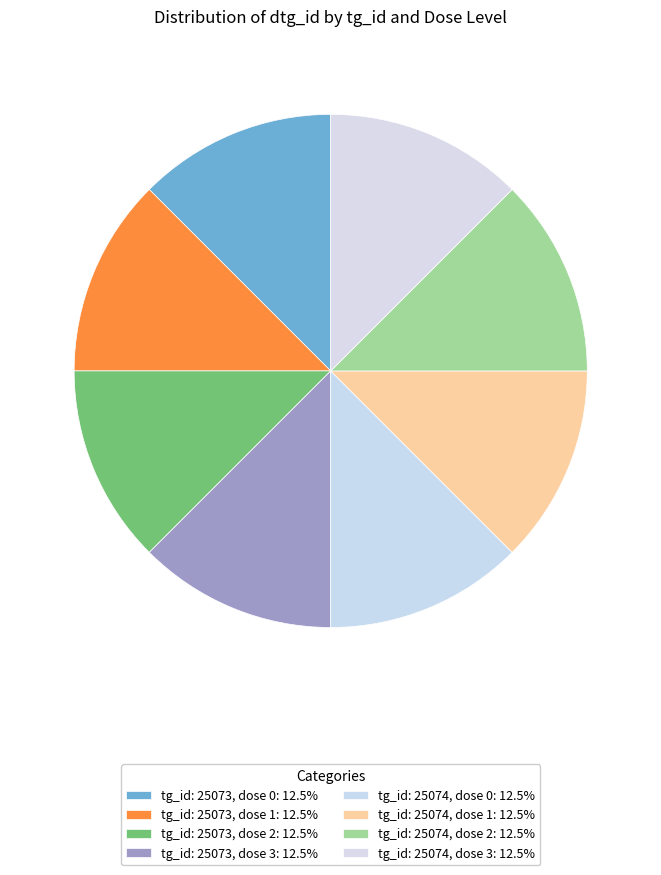

To the nearest percent, what is the combined percentage of tg_id: 25074, dose 0 and tg_id: 25074, dose 1?

25%